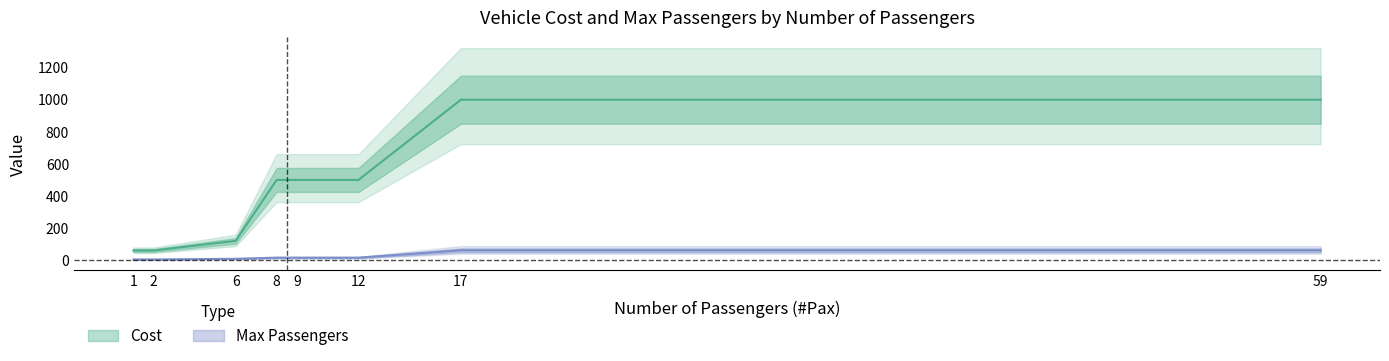

At which label does Max Passengers reach its peak?

17